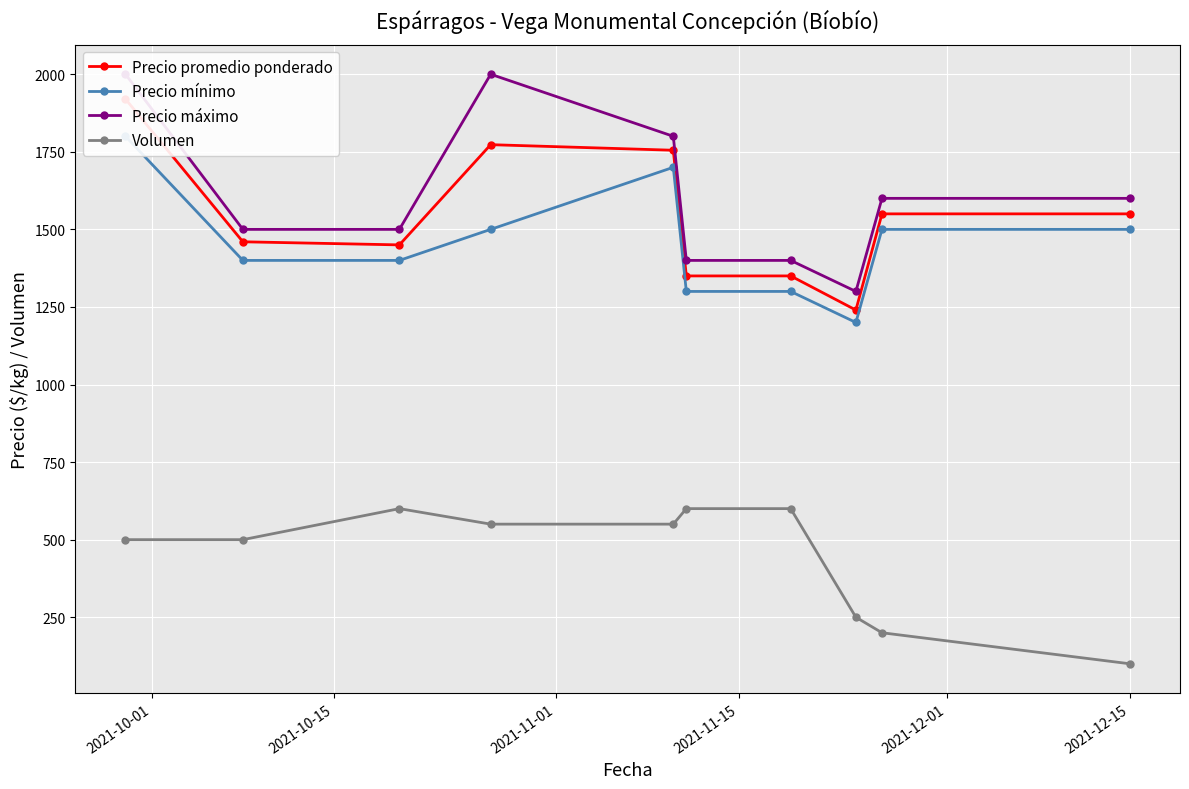

True or false: Volumen has more than 2 points higher than both neighbors.

False